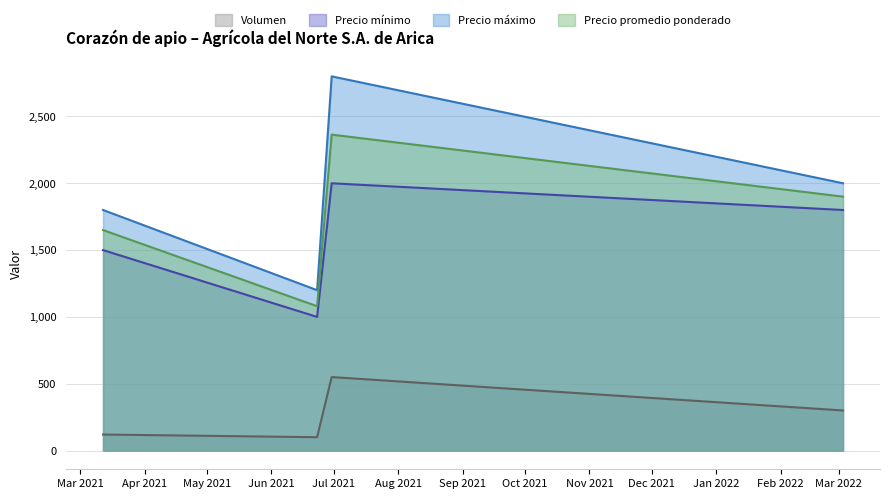

Which series has the largest total across all categories?

Precio máximo